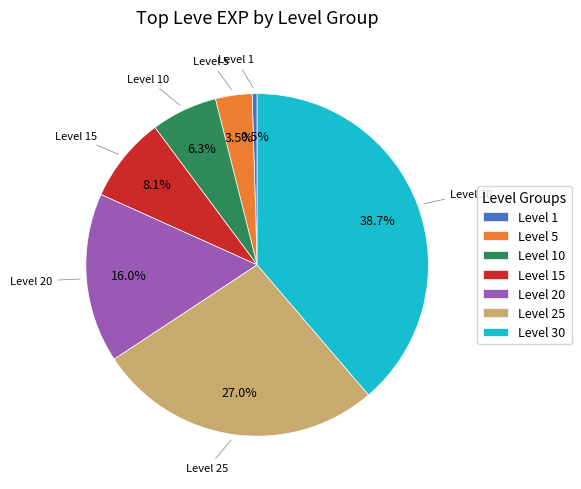

What percentage do Level 20 and Level 1 together represent?

16.5%